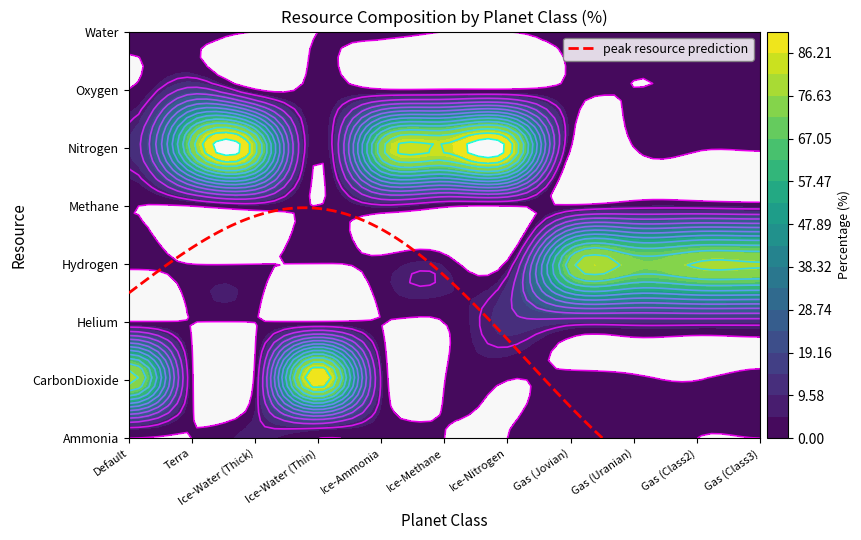

What is the difference between the CarbonDioxide values at 5 and 8?

1